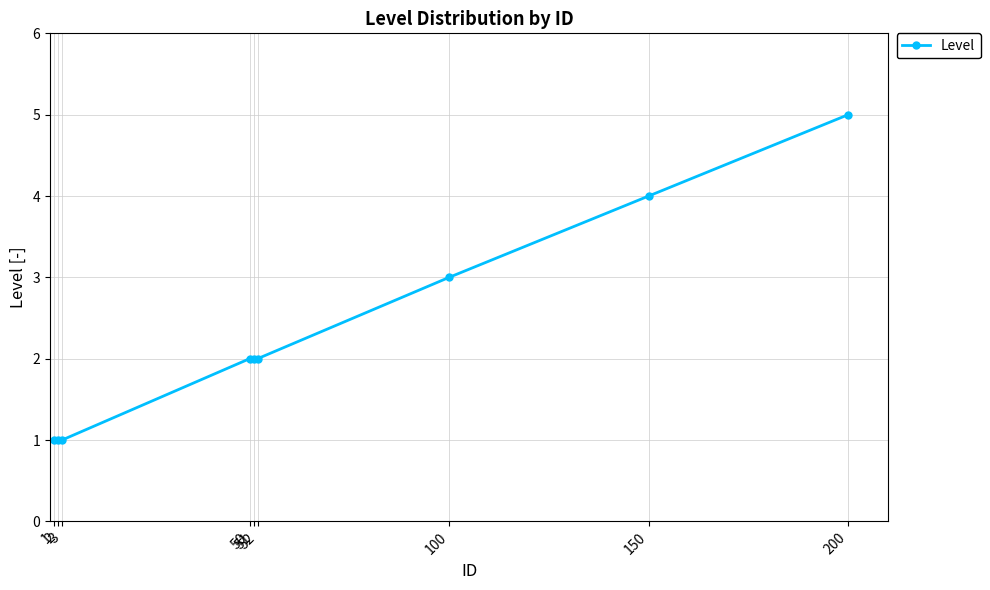

Count the number of categories in the chart.

9